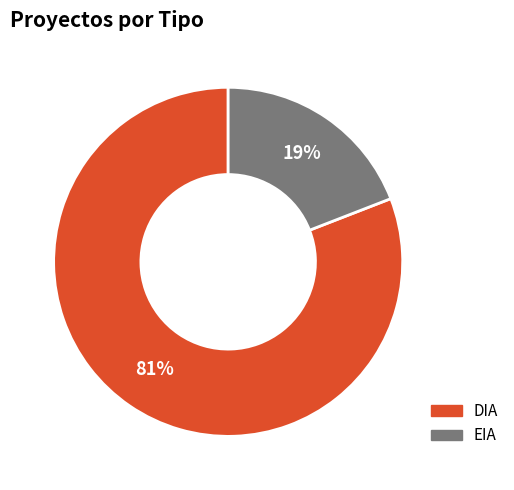

To the nearest percent, what is the difference between the largest and smallest slice percentages?

62%